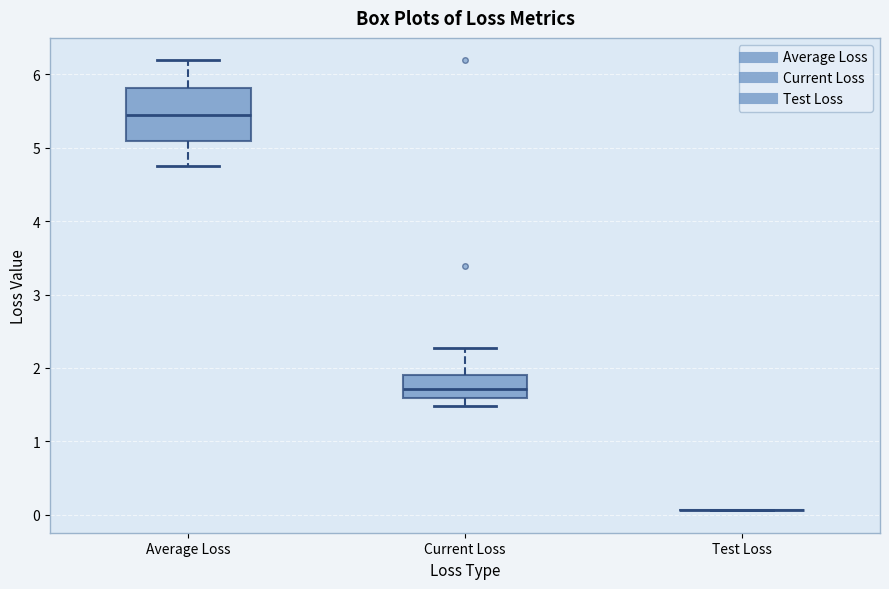

Reading left to right, read every box against the y-axis: the position of its median line, the range the box covers, and the ends of its whiskers. The values are not printed on the chart, so give them approximately, as read against the axis.

Average Loss: median 5.4, box 5.1 to 5.8, whiskers 4.8 to 6.2
Current Loss: median 1.7, box 1.6 to 1.9, whiskers 1.5 to 2.3
Test Loss: box collapsed to a line at 0.1, whiskers 0.1 to 0.1